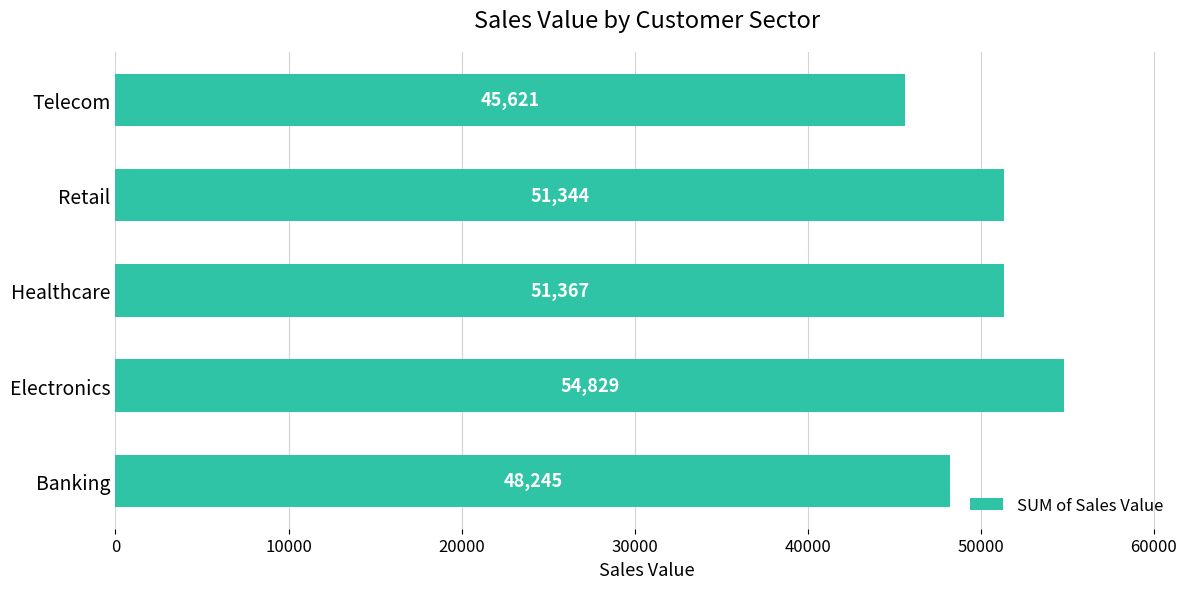

How many data points are less than 51344?

2